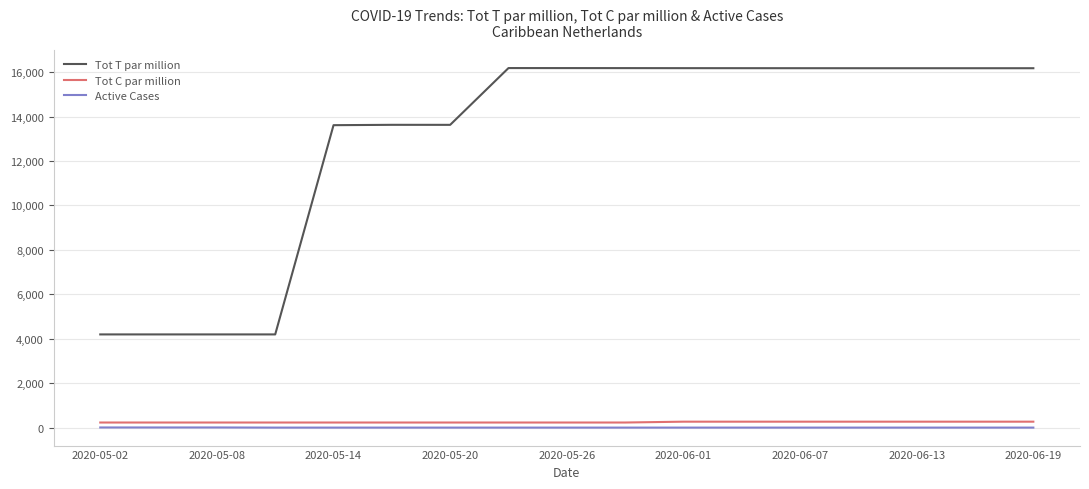

True or false: Active Cases and Tot T par million cross at least once.

False